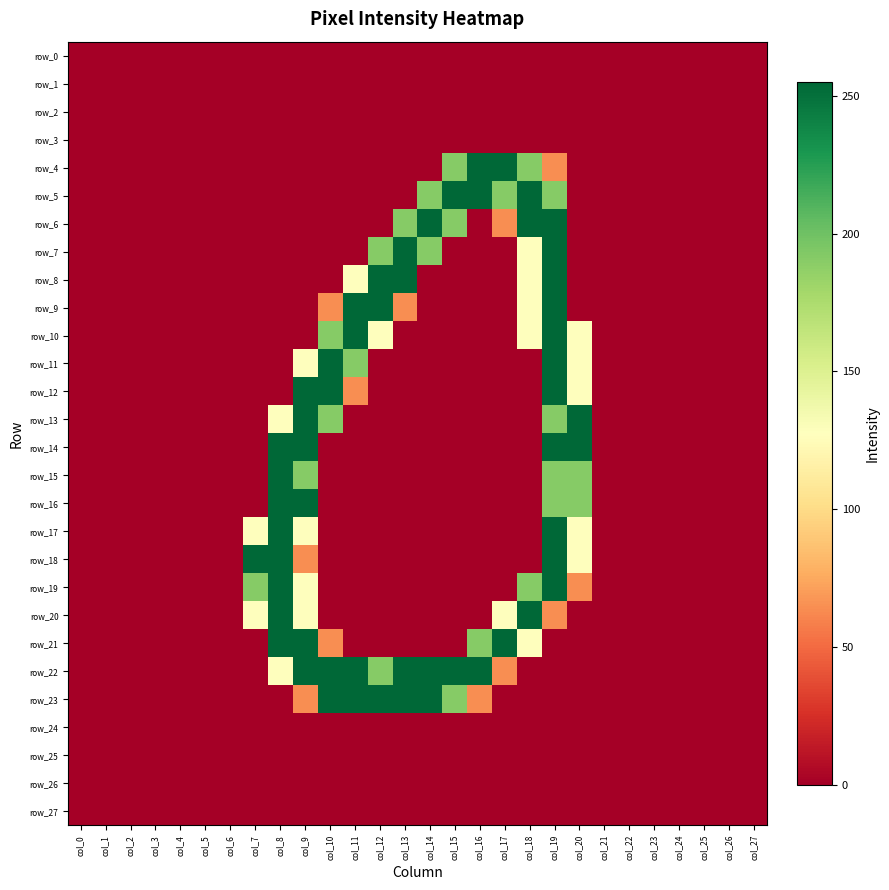

What is the difference between the second highest and second lowest values in the row_22 series?

255